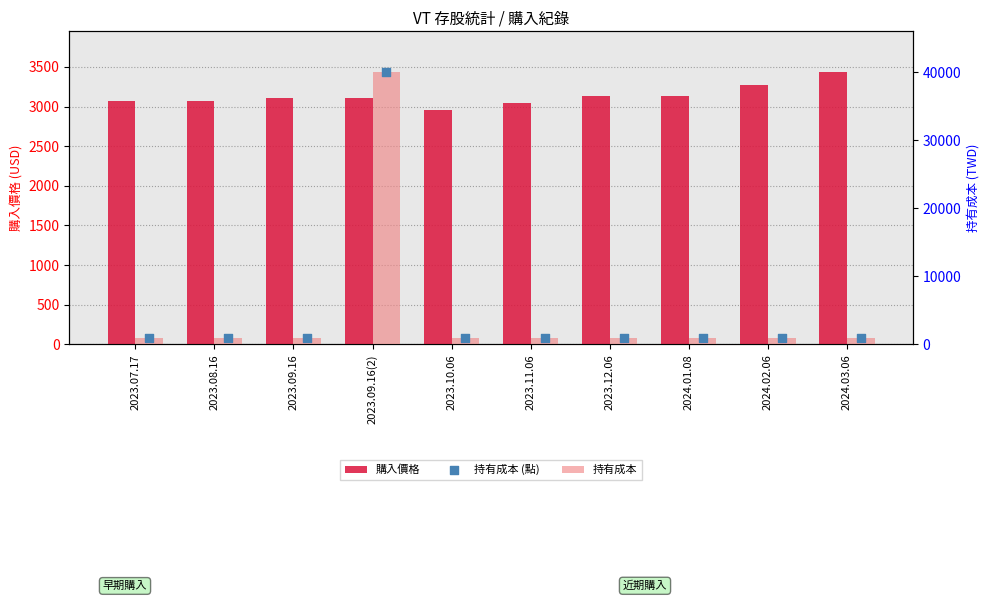

Which series reaches the maximum Y coordinate?

持有成本